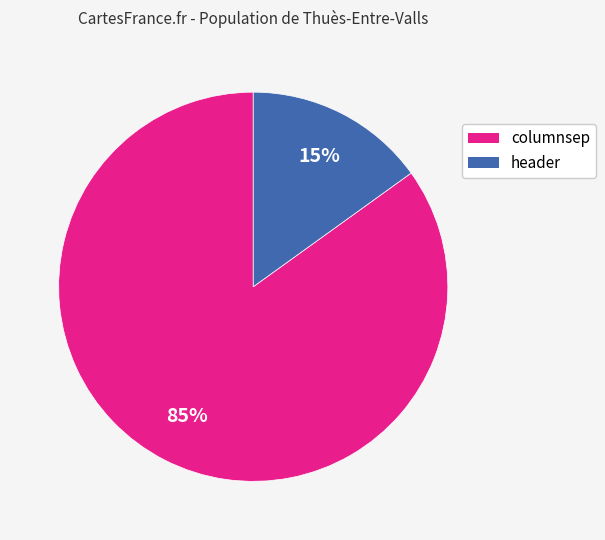

Count the number of slices in the pie.

2